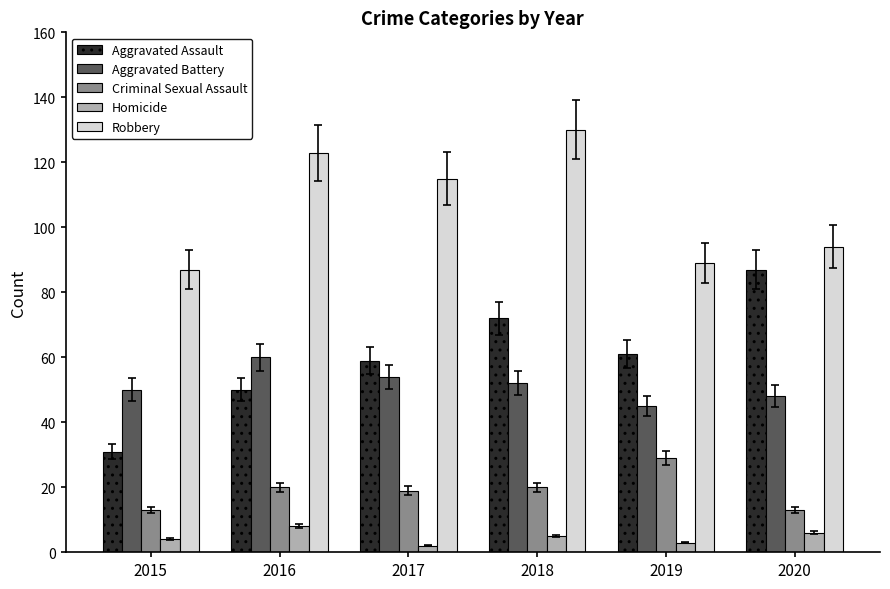

List the series in order of their peak value, lowest first.

Homicide, Criminal Sexual Assault, Aggravated Battery, Aggravated Assault, Robbery